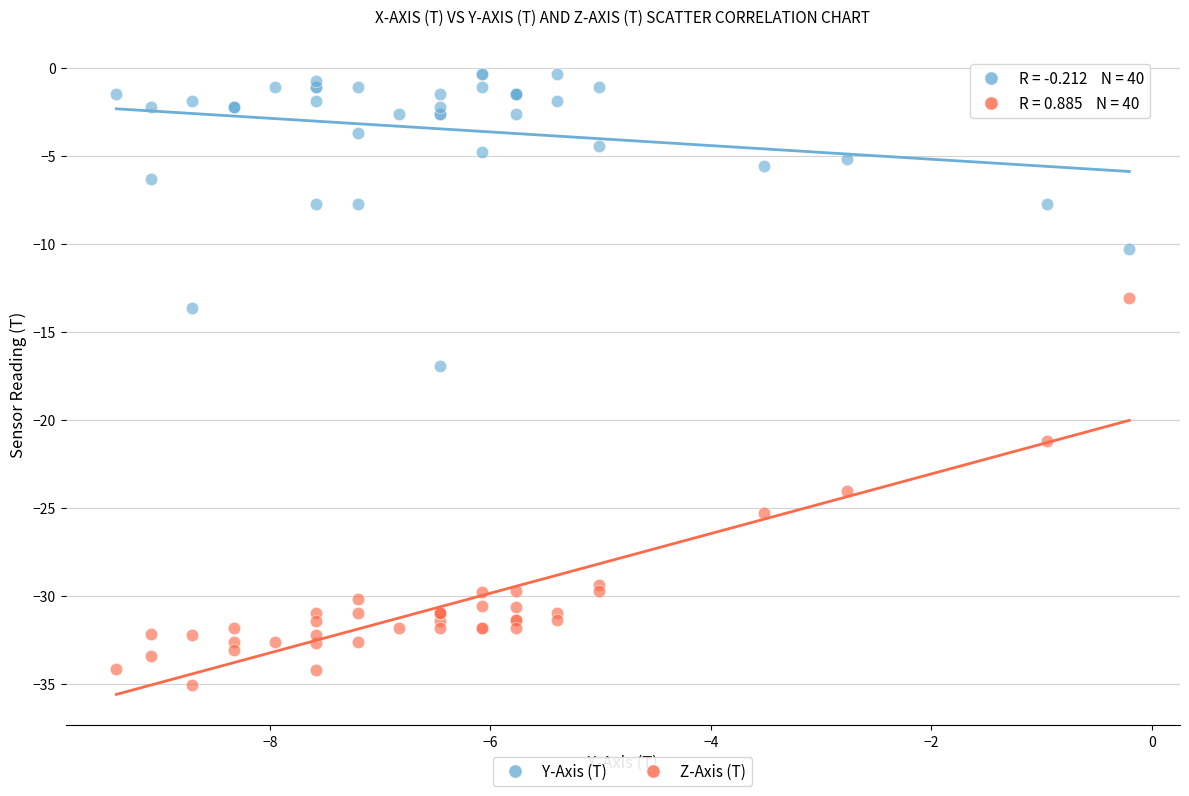

Which series has the largest Y range (max minus min)?

Z-Axis (T)